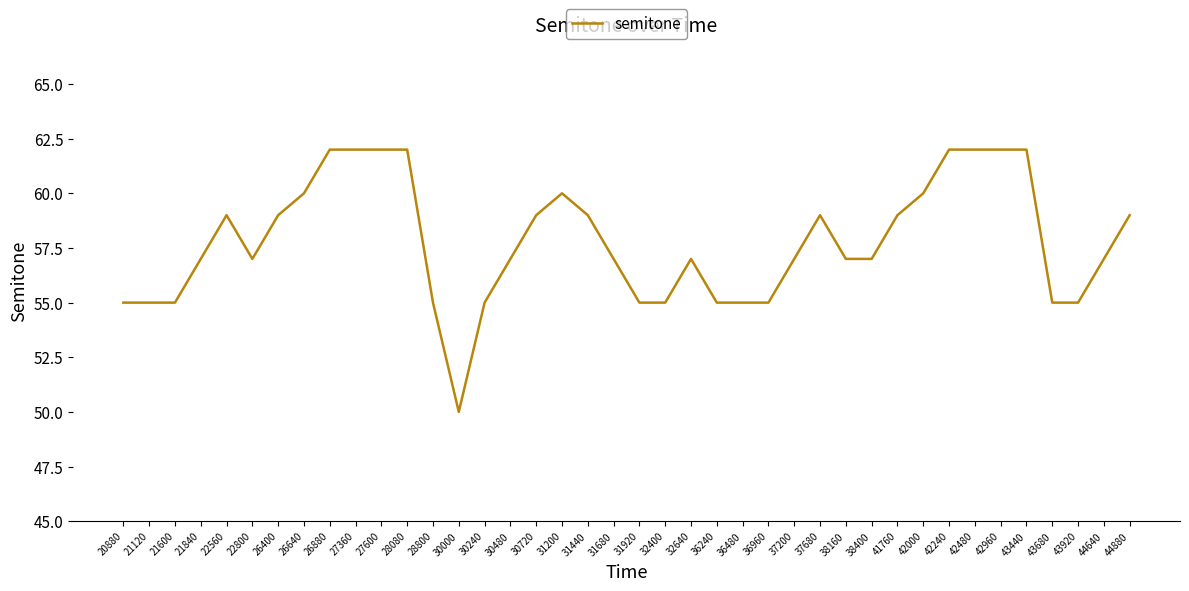

What is the change in value from 21120 to 31200?

+5